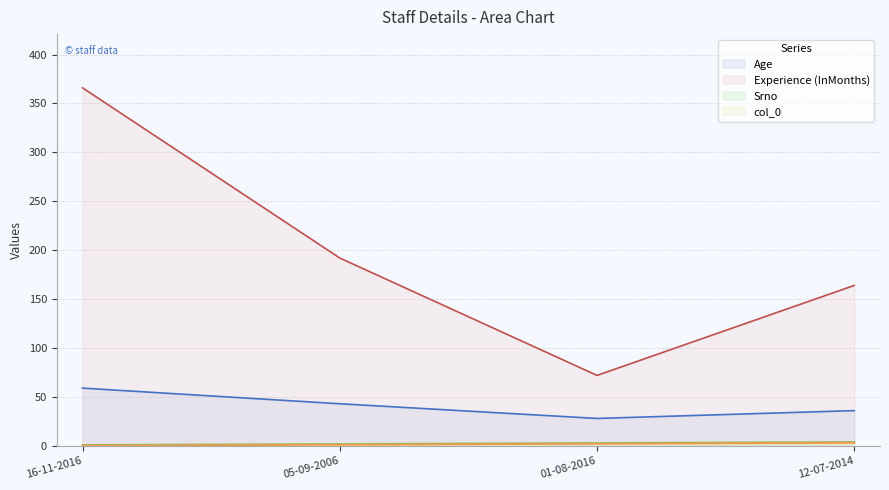

What is the difference between the maximum and minimum values in the Experience (InMonths) series?

294